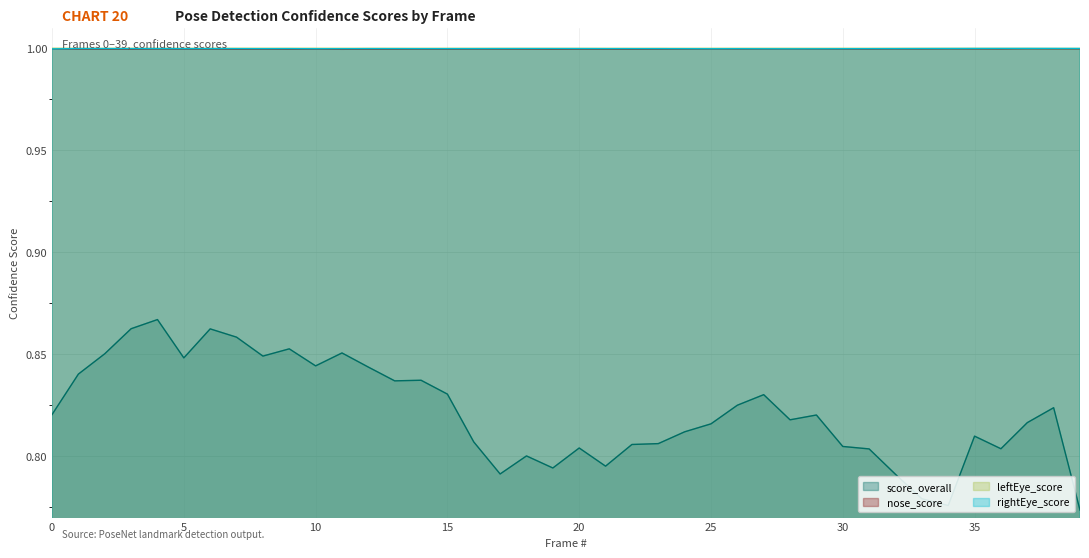

True or false: leftEye_score and nose_score cross at least once.

False